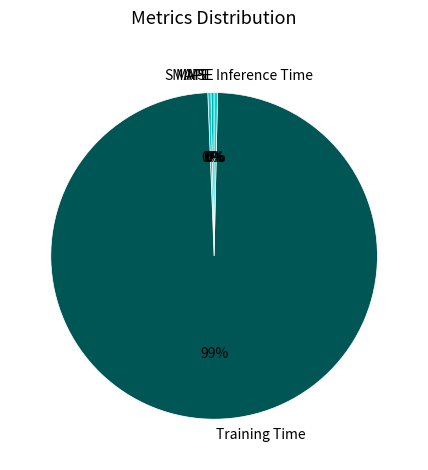

What is the majority slice?

Training Time